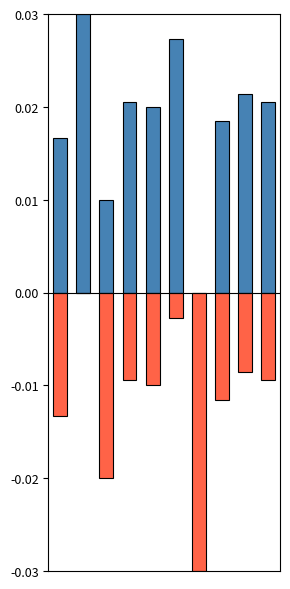

Between 8 and 5, which is larger?

5